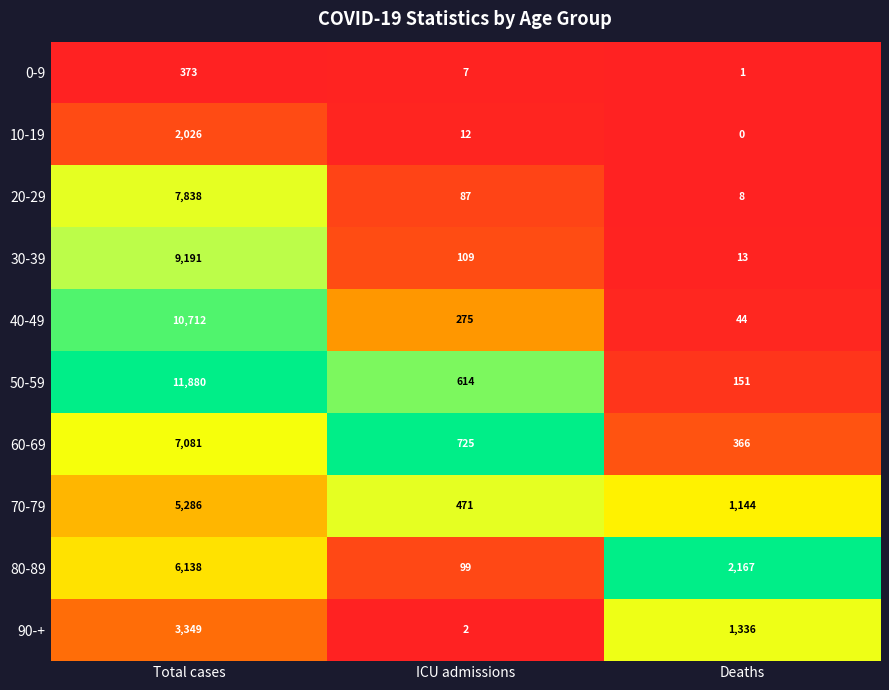

What is the total value across all series at Deaths?

5230